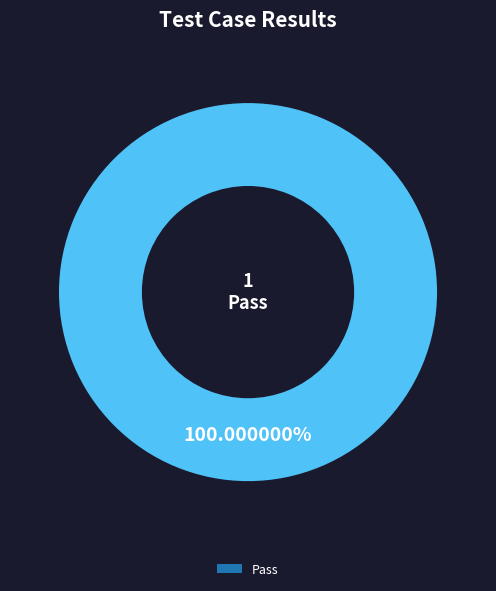

Does any single category account for the majority?

Yes